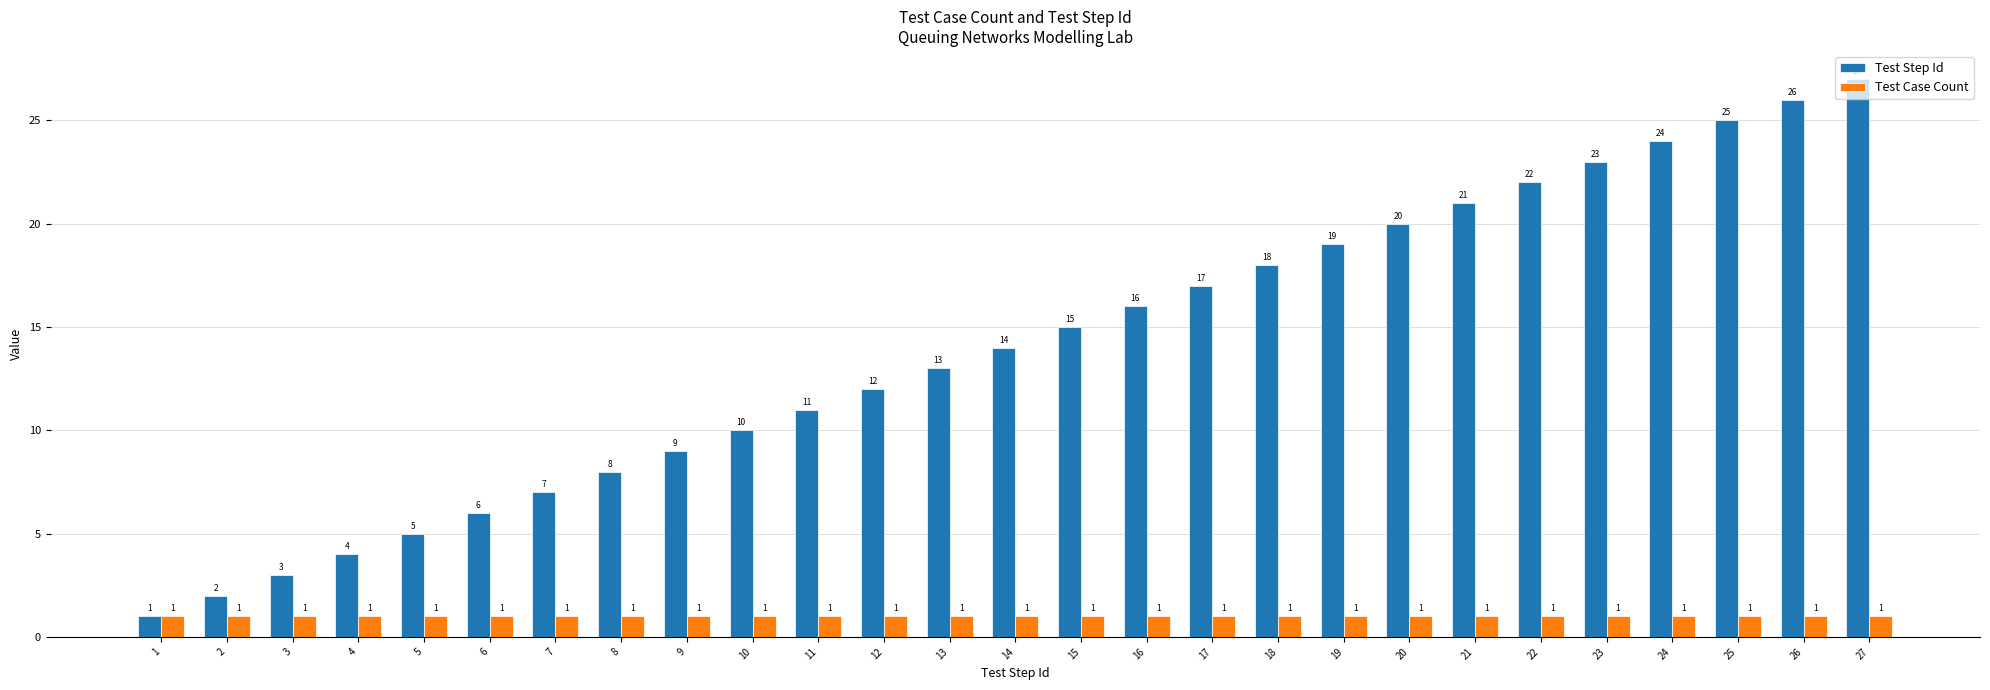

Does the chart contain any negative values?

No